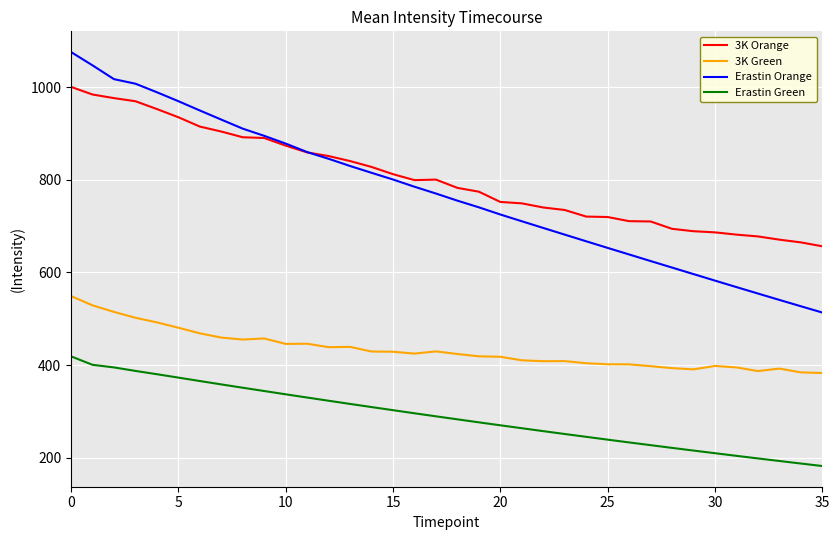

True or false: 3K Green and Erastin Green intersect in this chart.

False